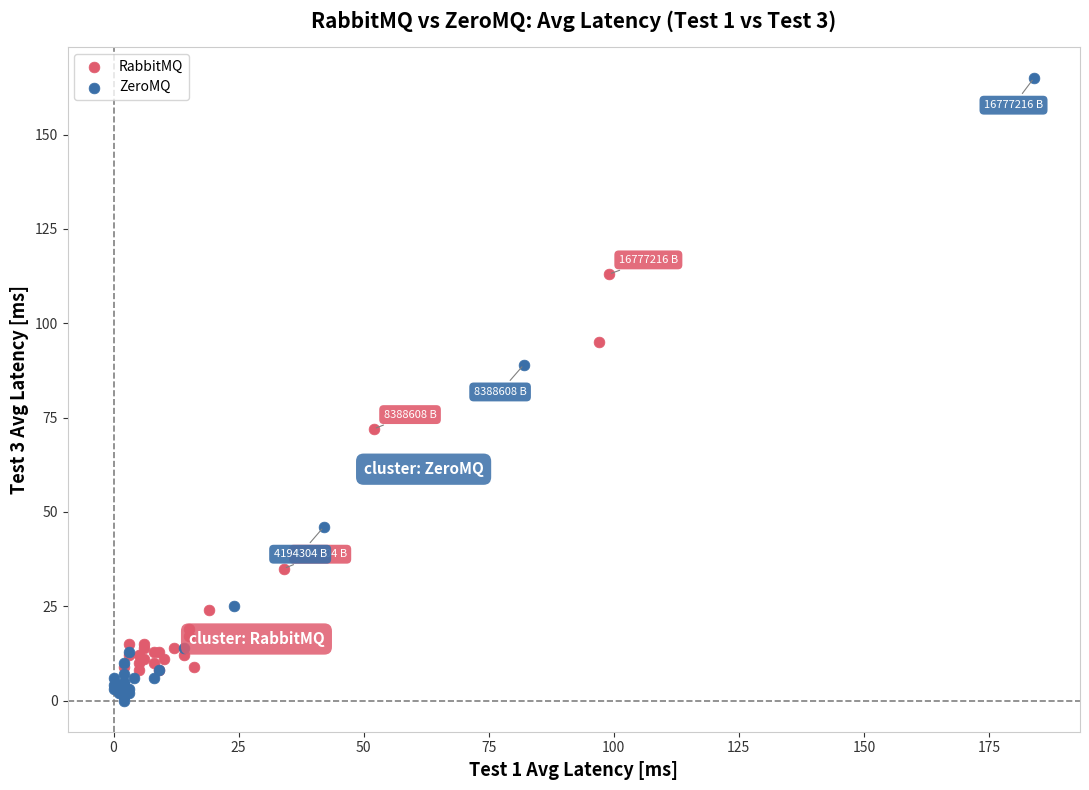

Which series reaches the maximum Y coordinate?

ZeroMQ